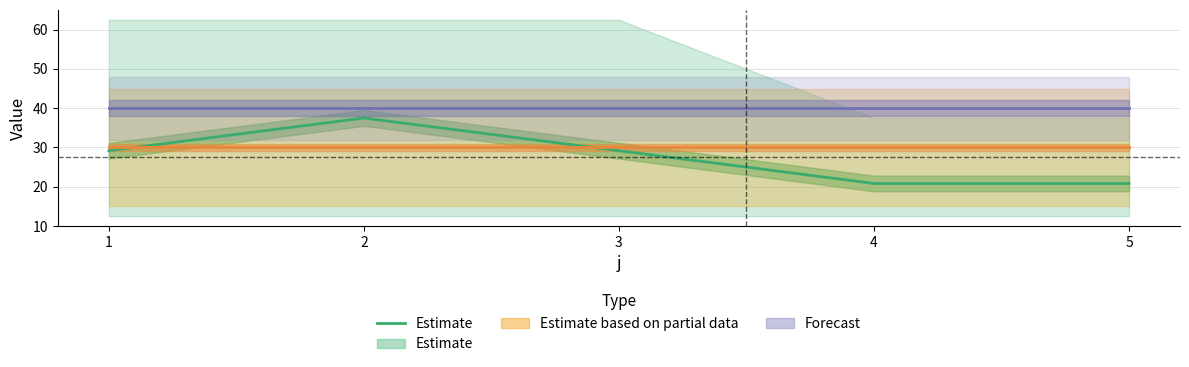

What is the ratio of the value at 1 to the value at 3?

1.0